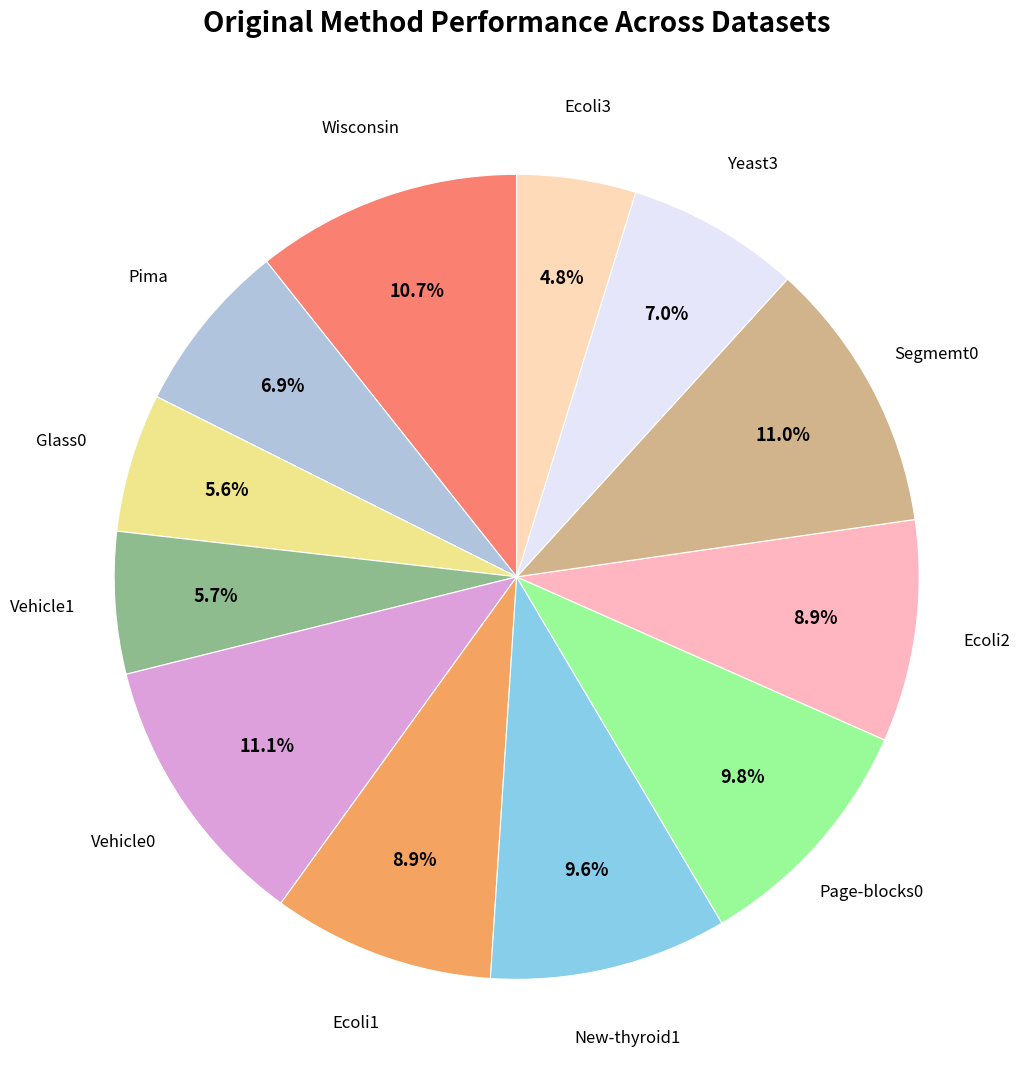

What percentage is the Vehicle0 slice, to the nearest percent?

11%